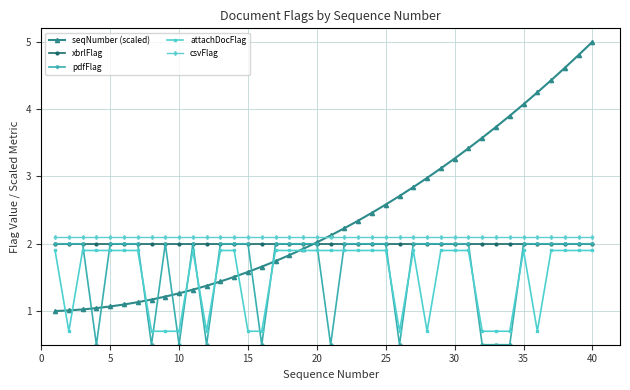

Which series has the largest range (max minus min)?

seqNumber (scaled)